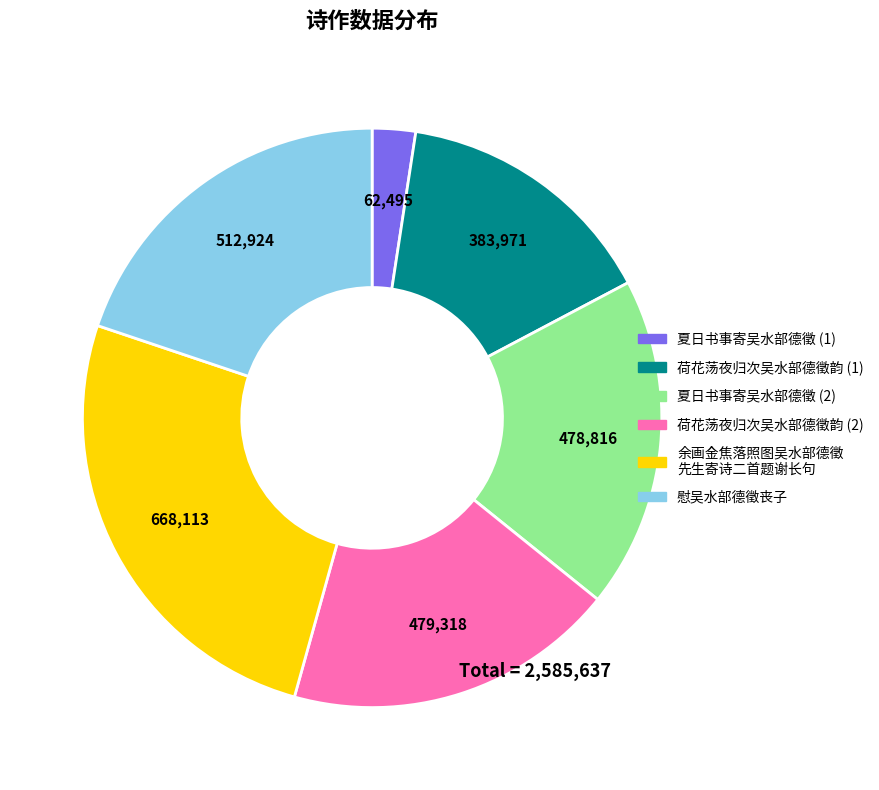

Is there any slice that represents more than half of the pie?

No